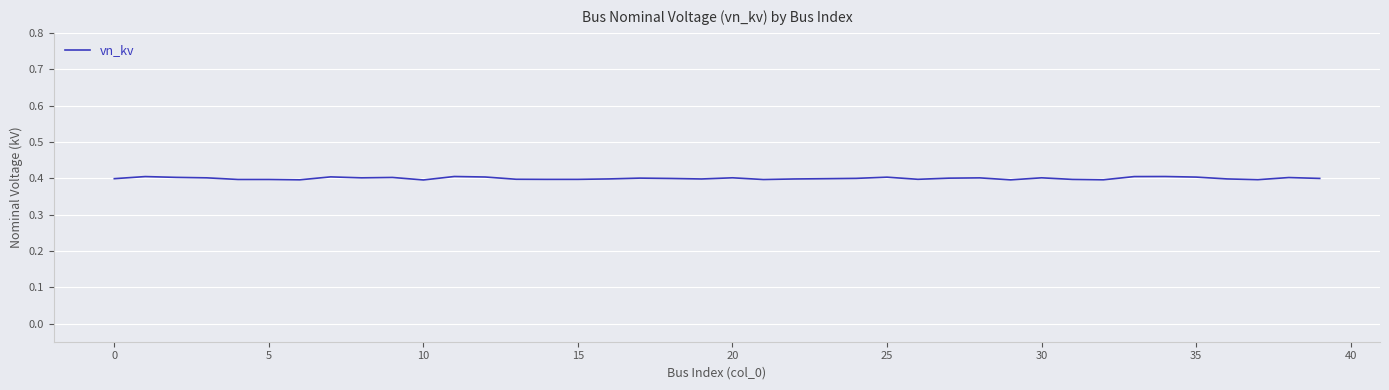

True or false: the data shows 0.4 at 15.

True